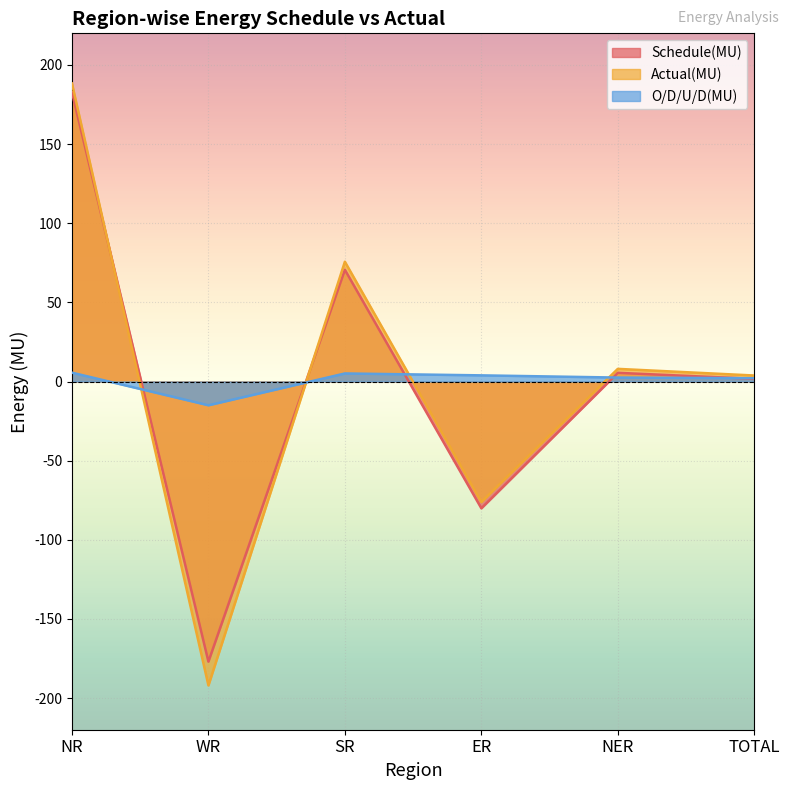

What is the difference between the O/D/U/D(MU) values at WR and TOTAL?

17.1